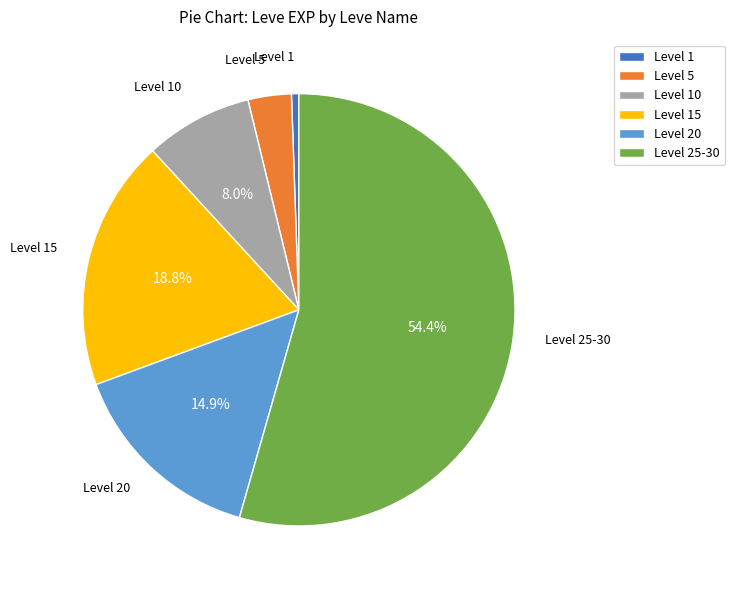

Rank the categories by value from highest to lowest.

Level 25-30, Level 15, Level 20, Level 10, Level 5, Level 1